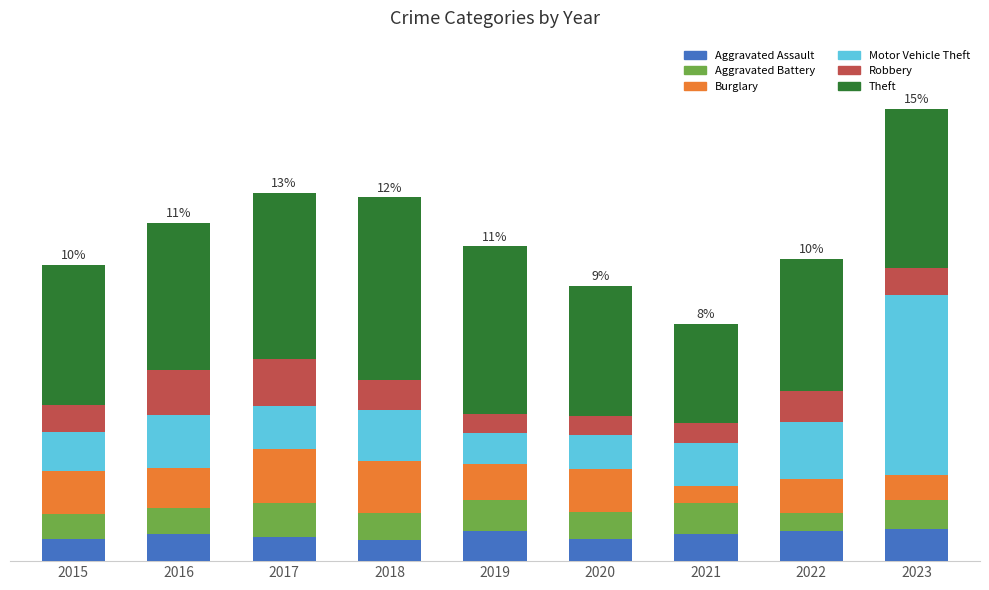

What is the difference between the Theft values at 2017 and 2015?

50